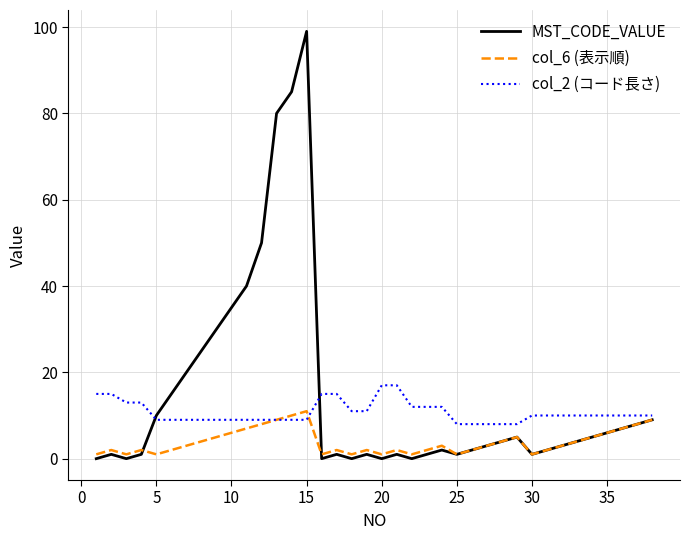

Does the chart have visible grid lines?

Yes